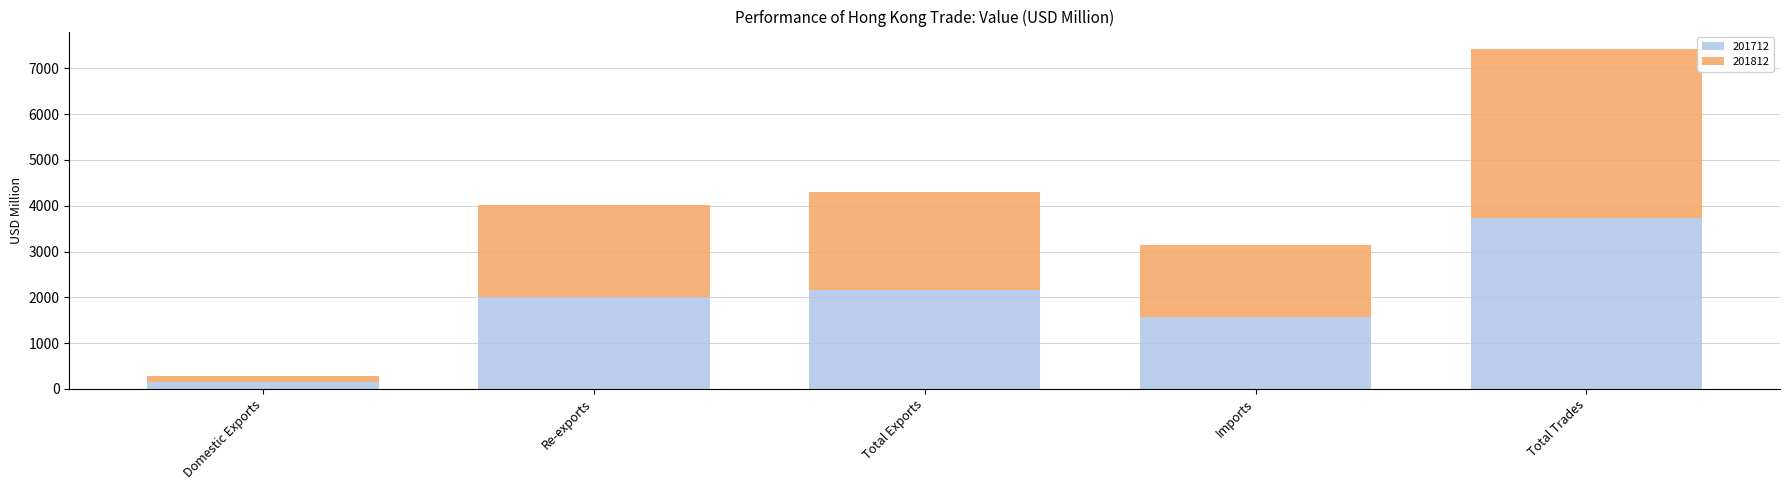

The 201712 series shows 3649.6 at Total Exports. True or false?

False